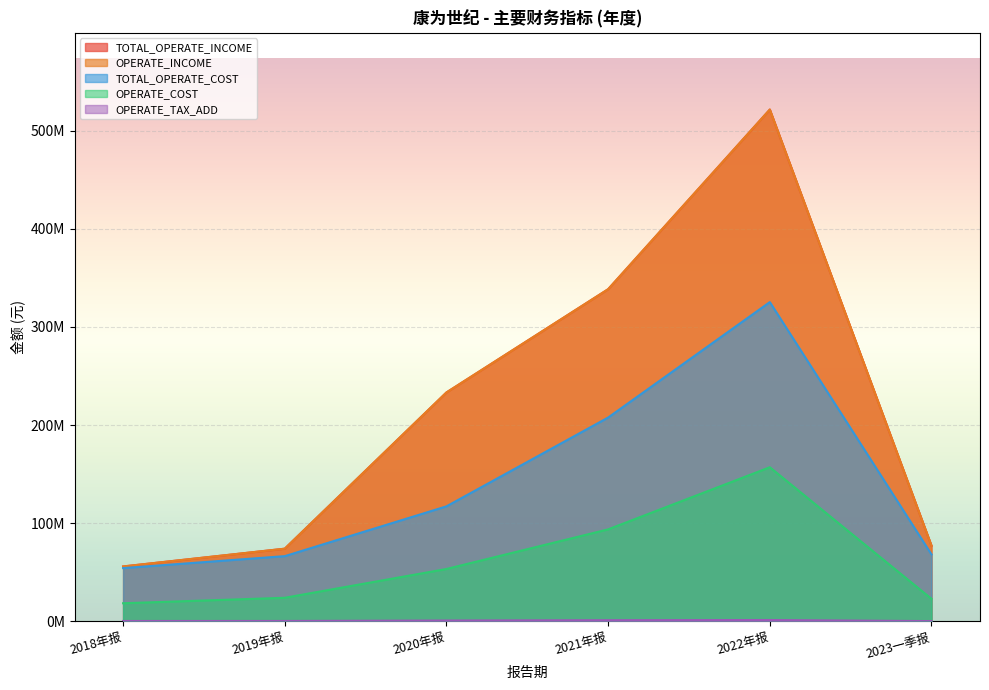

What is the difference between the maximum and minimum values in the OPERATE_TAX_ADD series?

1098038.1